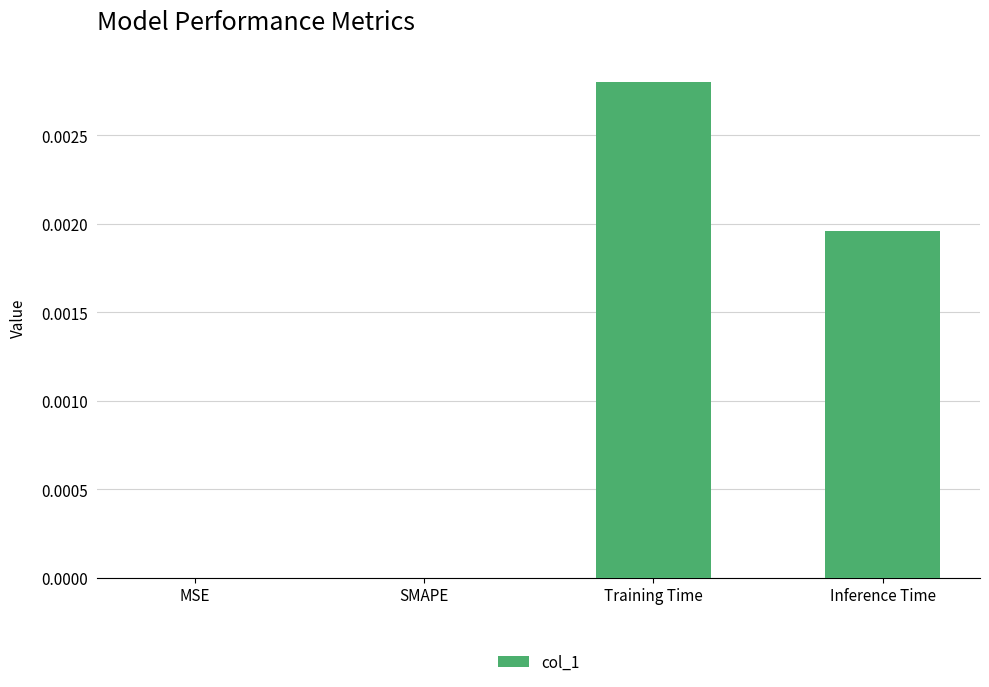

True or false: the data shows 0.0 at Inference Time.

True